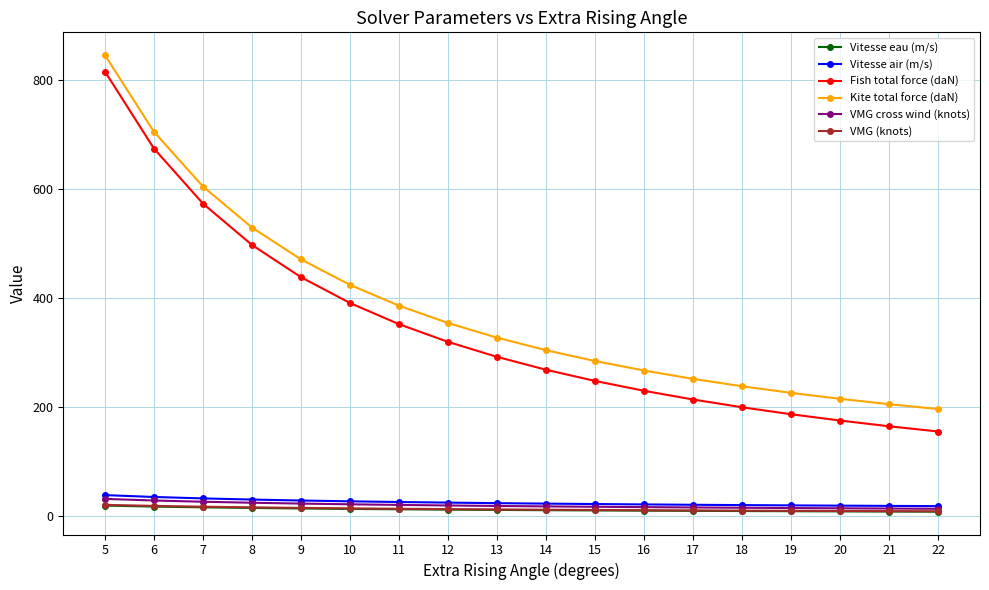

Which series changed the most between 7 and 12?

Fish total force (daN)